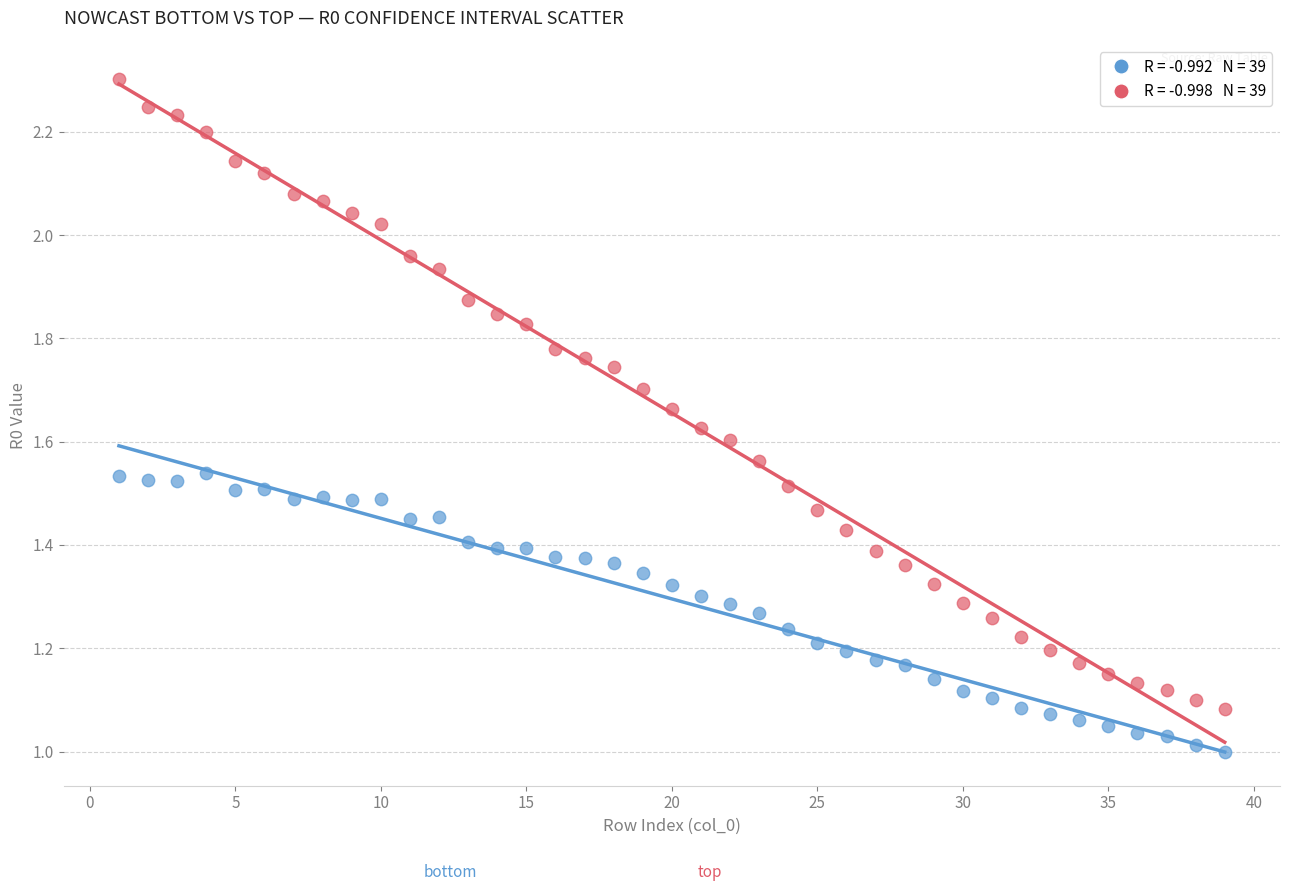

Count the number of points in this scatter plot.

78